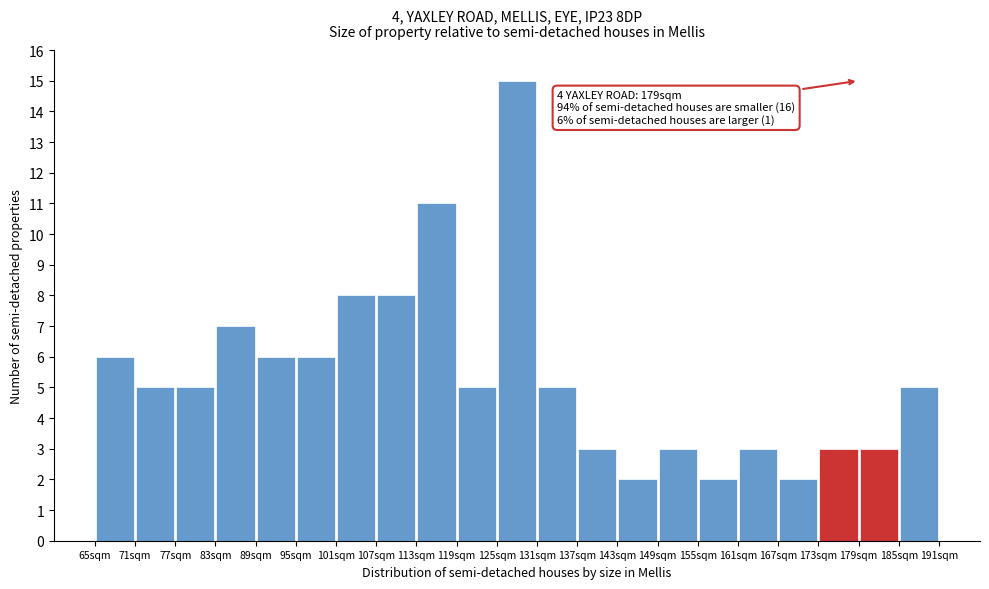

Which range on the x-axis has the tallest bar?

125 to 131